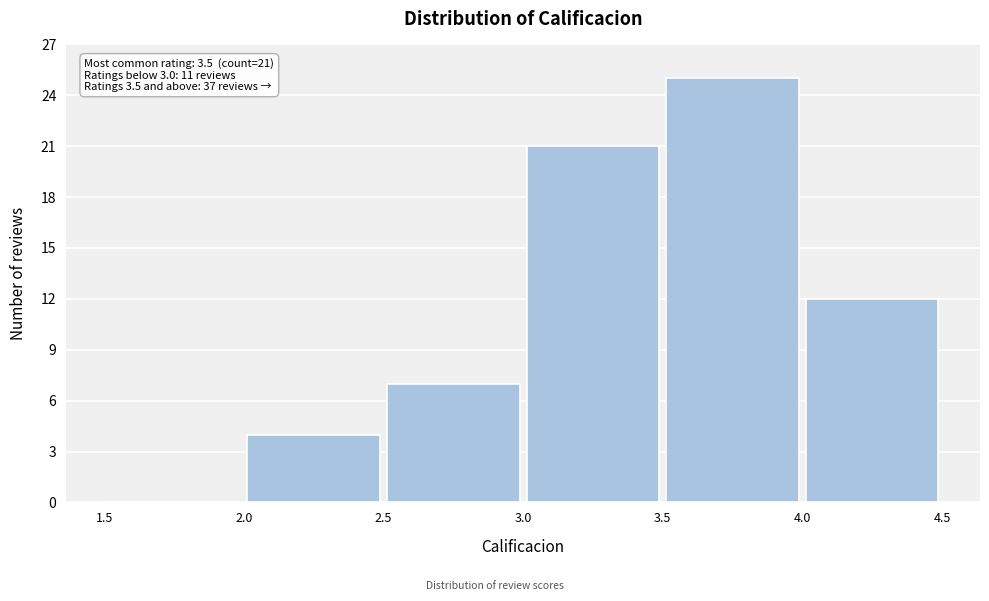

Which range on the x-axis has the tallest bar?

3.5 to 4.0